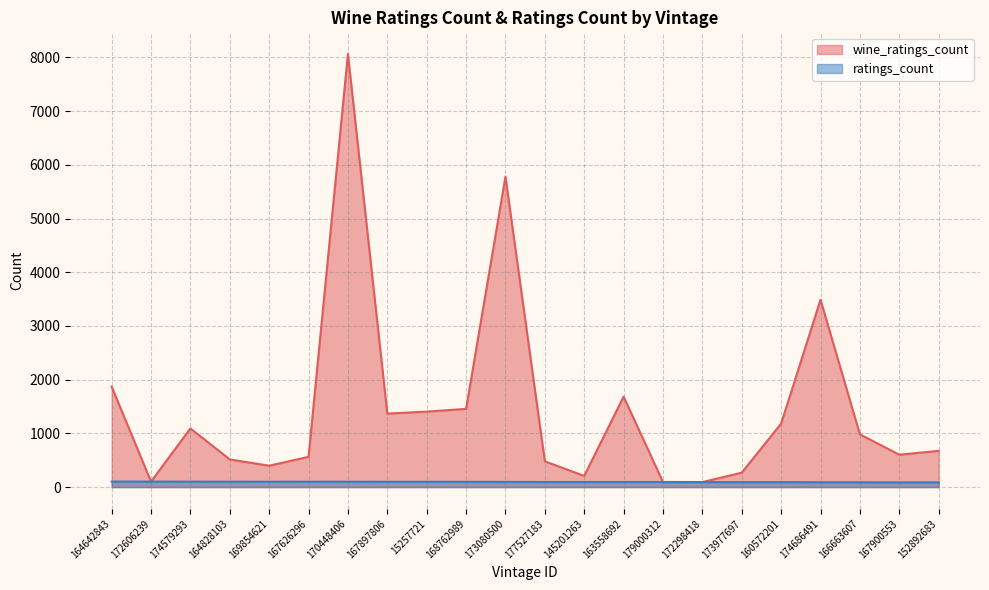

The wine_ratings_count series shows 438 at 160572201. True or false?

False